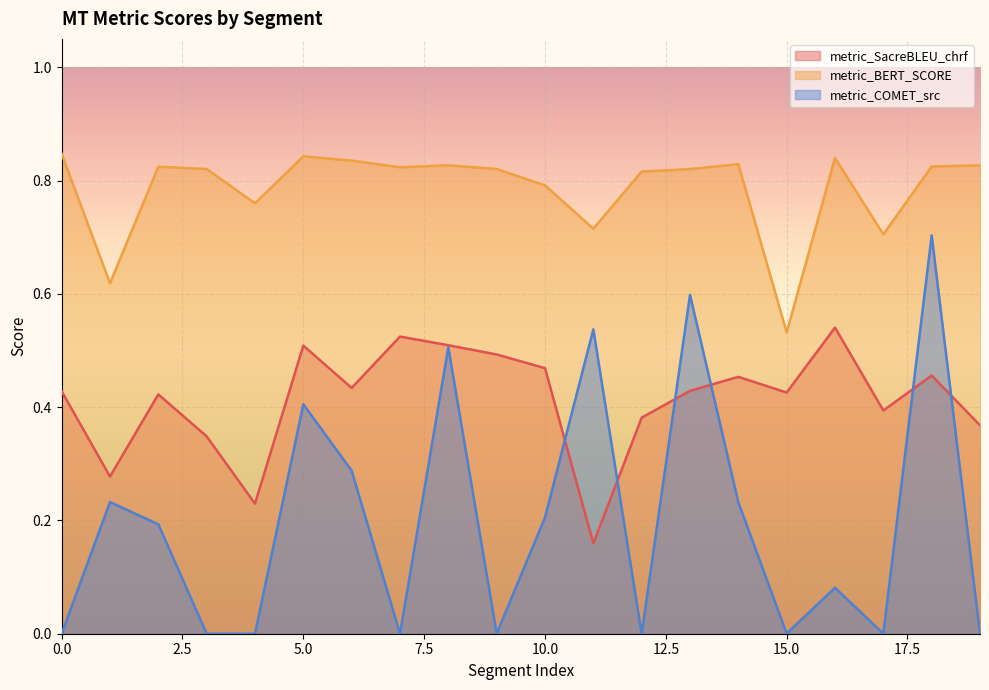

The value of metric_COMET_src at 12 is 0.0. True or false?

False